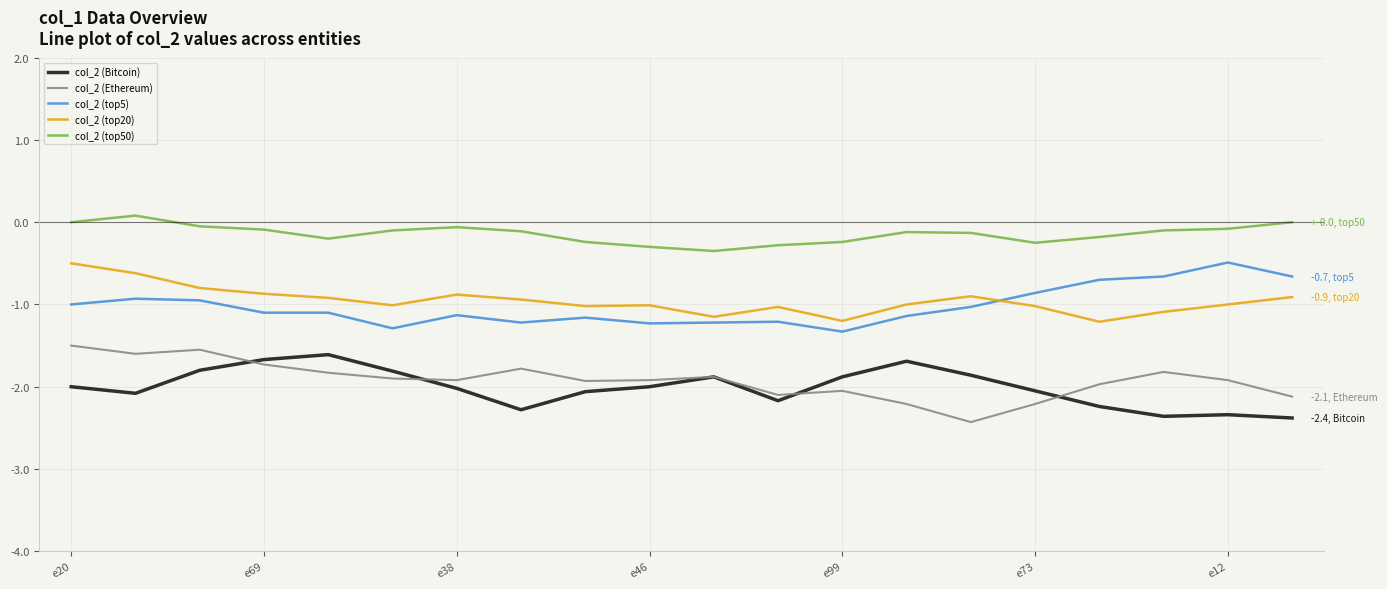

What is the smallest value displayed?

-2.4